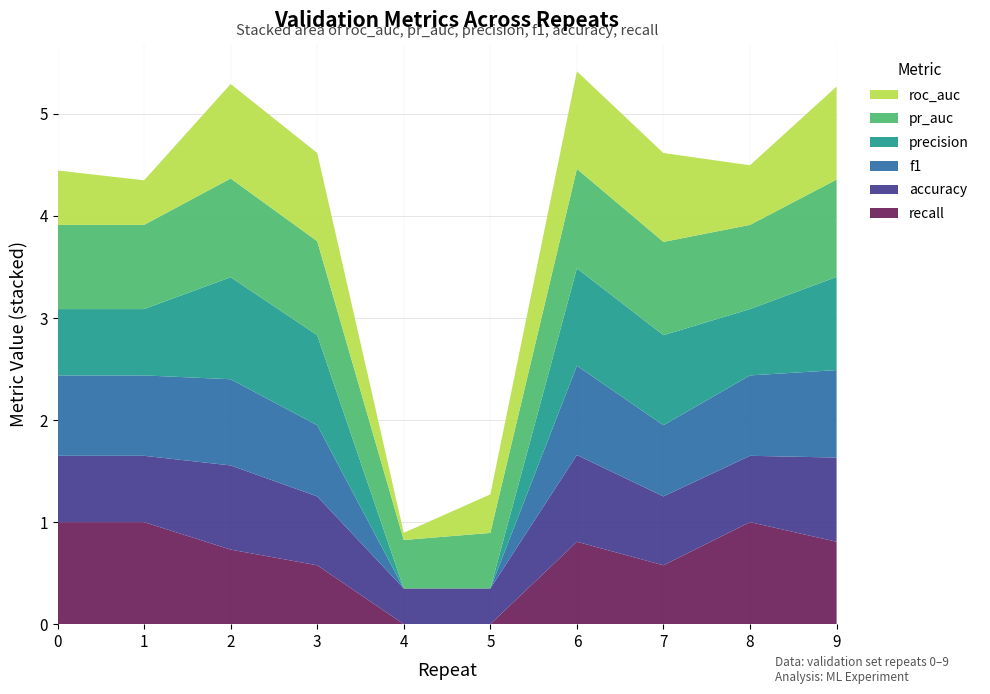

Reading left to right, list all the values displayed in this chart.

roc_auc: 0.5	0.4	0.9	0.9	0.1	0.4	1.0	0.9	0.6	0.9
pr_auc: 0.8	0.8	1.0	0.9	0.5	0.5	1.0	0.9	0.8	1.0
precision: 0.7	0.7	1.0	0.9	0.0	0.0	1.0	0.9	0.7	0.9
f1: 0.8	0.8	0.8	0.7	0.0	0.0	0.9	0.7	0.8	0.9
accuracy: 0.7	0.7	0.8	0.7	0.3	0.3	0.8	0.7	0.7	0.8
recall: 1.0	1.0	0.7	0.6	0.0	0.0	0.8	0.6	1.0	0.8